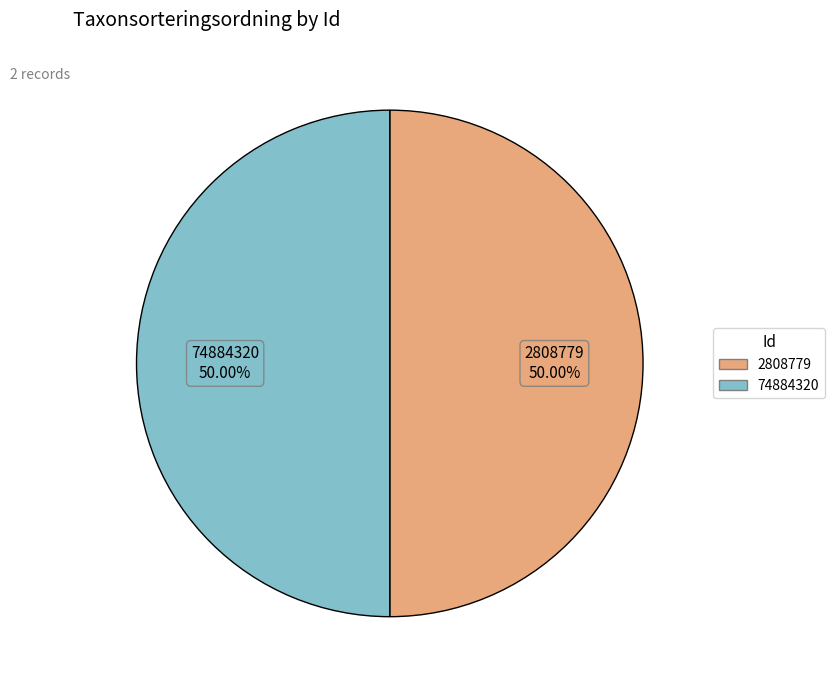

What is the ratio of the value at 2808779 to the value at 74884320?

1.0